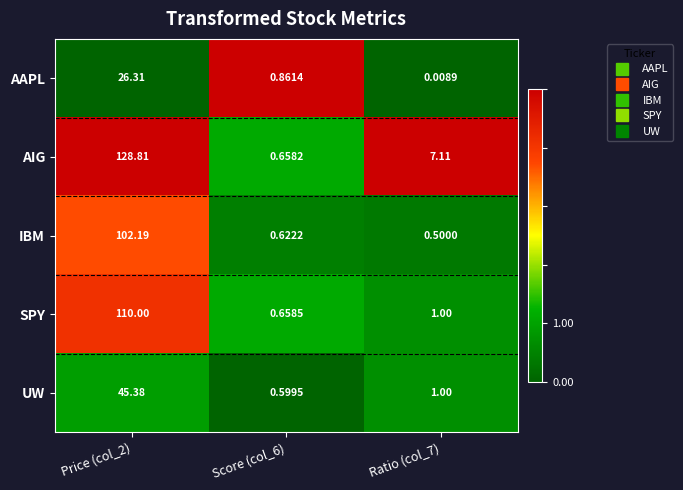

Count the number of data series in this chart.

5